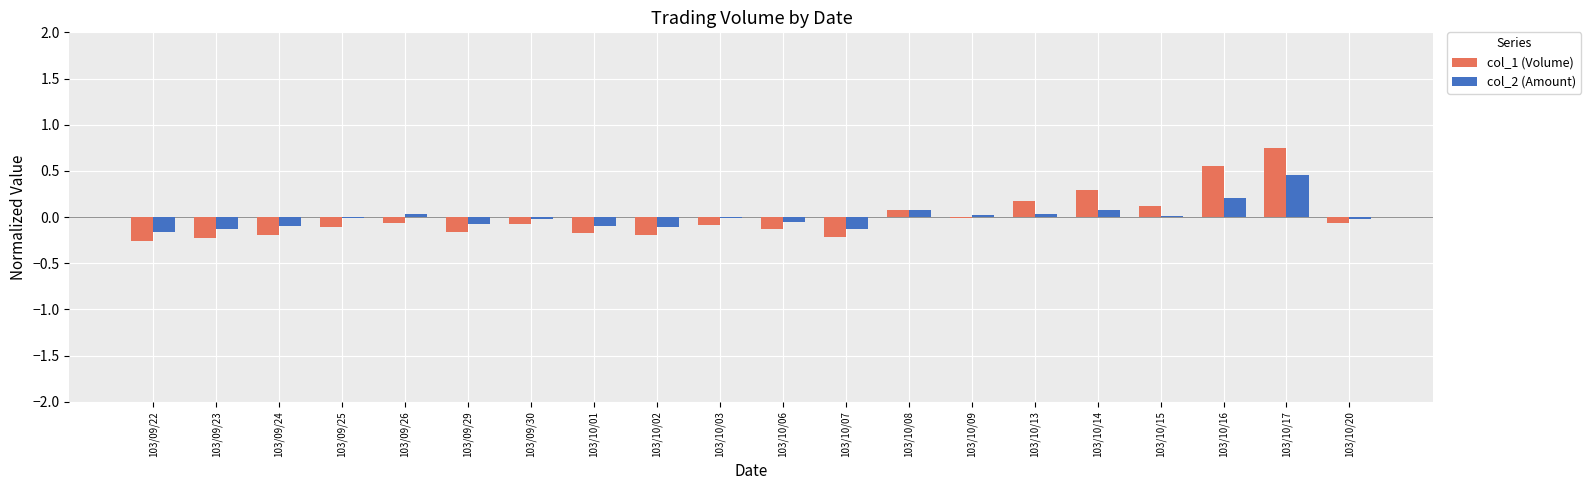

Does the chart contain stacked bars?

No